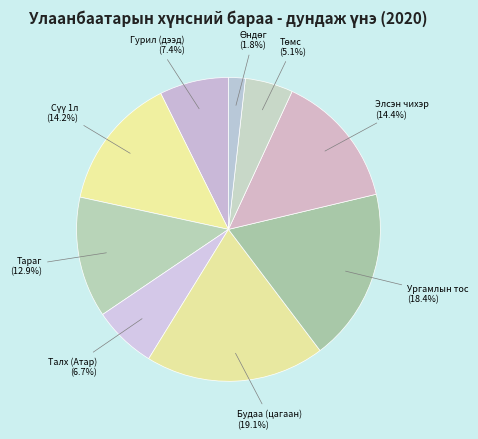

The Элсэн чихэр slice represents 14% of the pie. True or false?

True